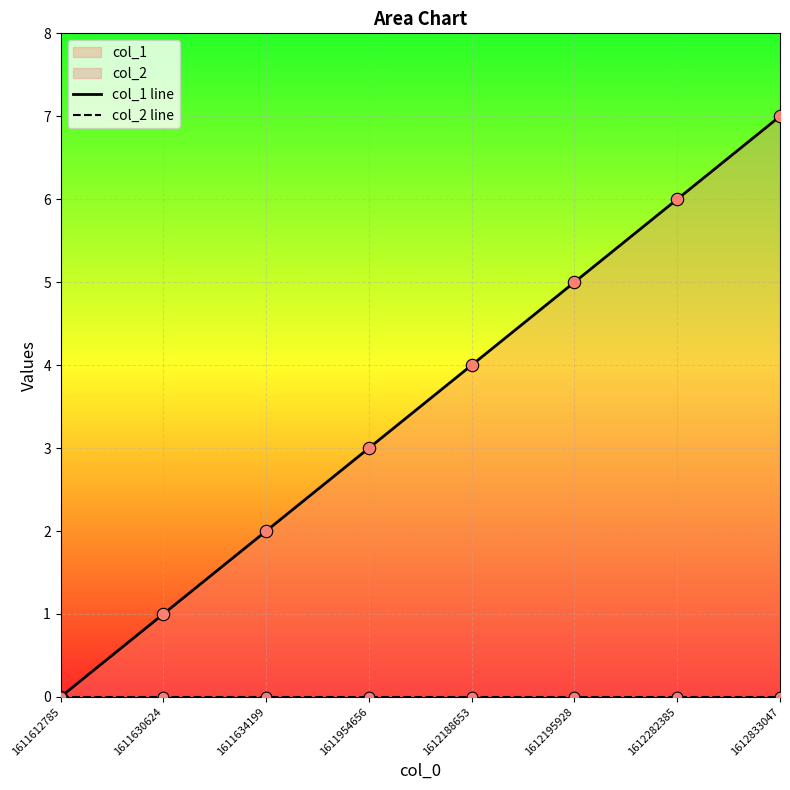

Which series reaches the maximum Y coordinate?

col_1 line